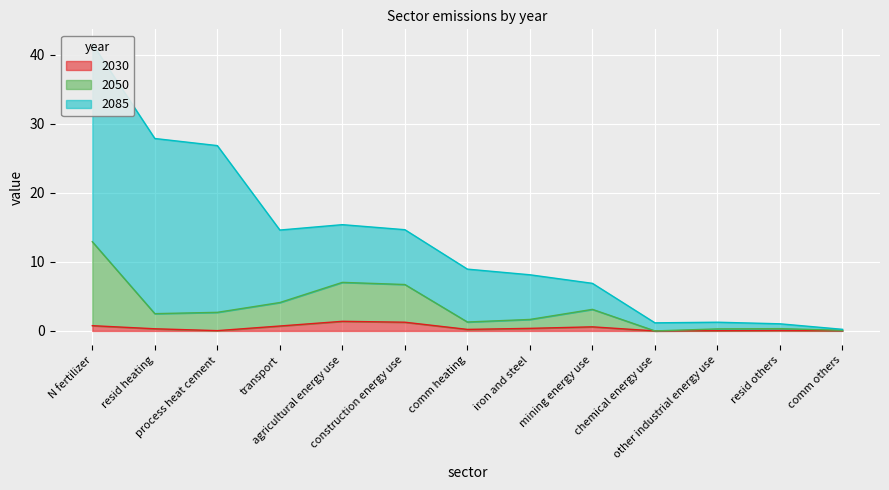

What is the difference between the maximum and second lowest values in the 2030 series?

1.4